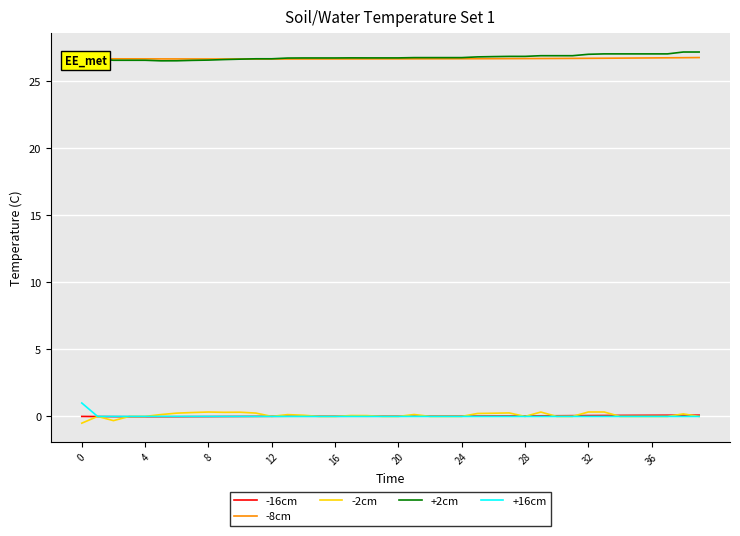

True or false: +2cm and +16cm intersect in this chart.

False